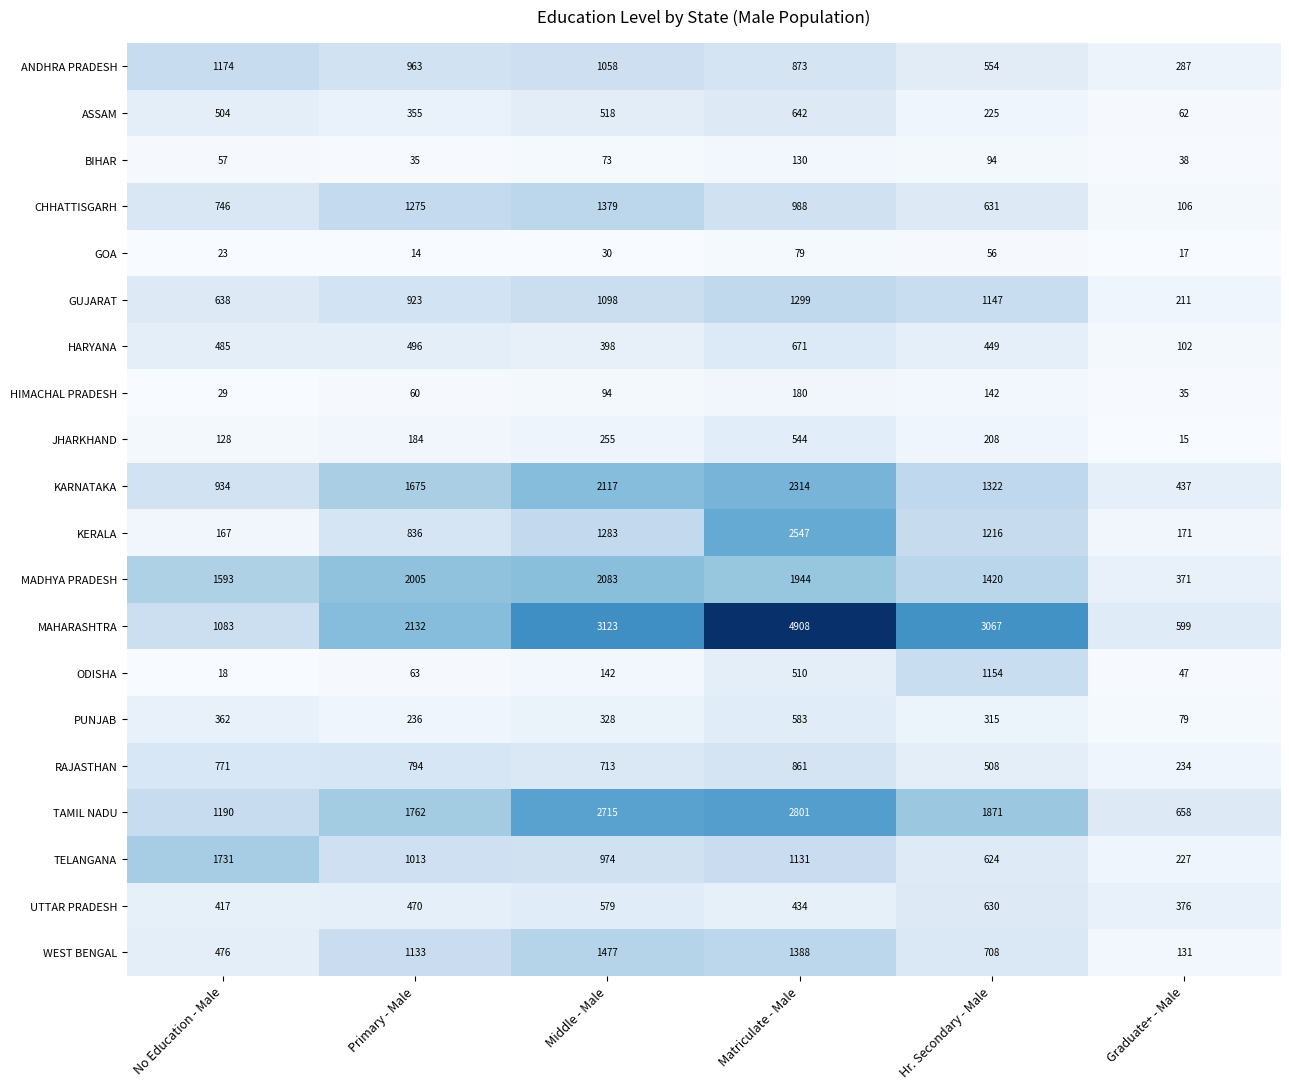

How many data points does each series have?

6